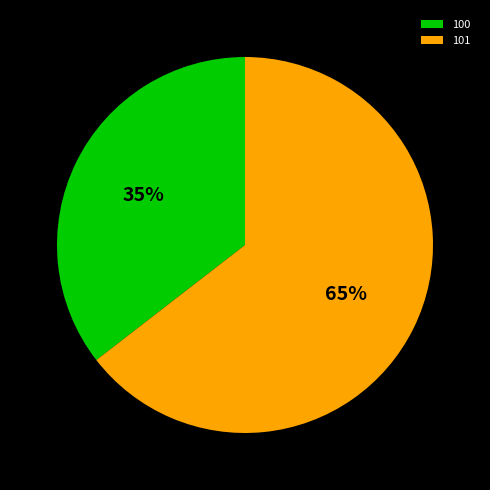

What percentage is the 100 slice, to the nearest percent?

35%